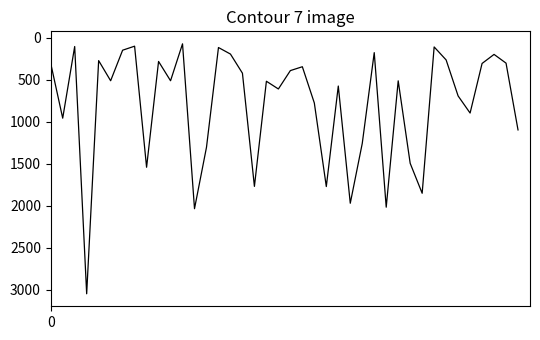

Does the chart have visible grid lines?

No